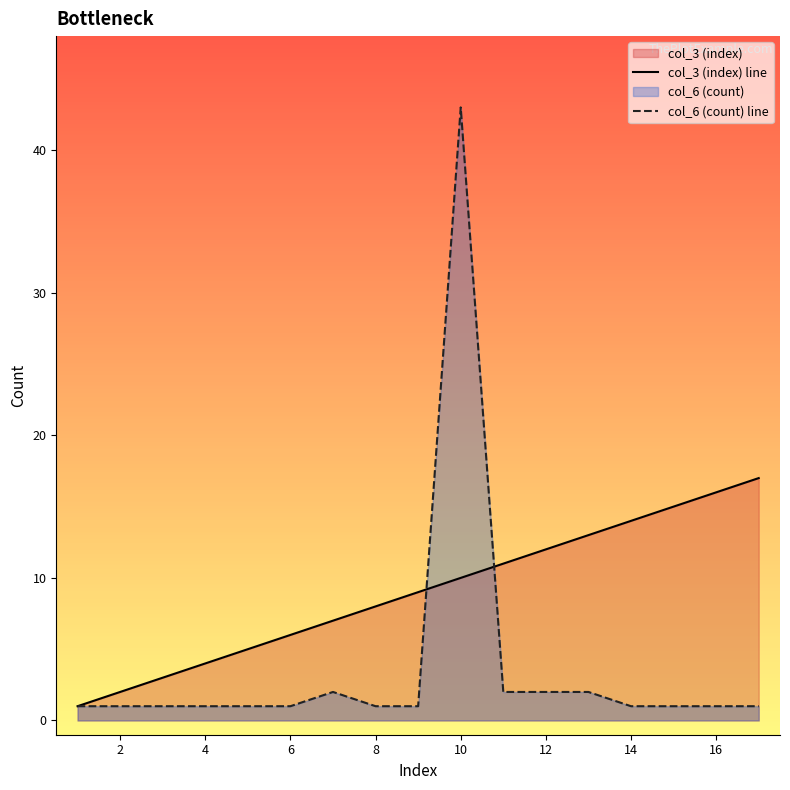

Rank the series by their maximum value, from lowest to highest.

col_3 (index) line, col_6 (count) line